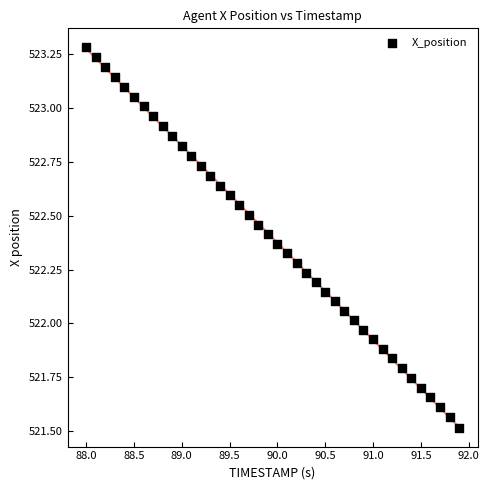

What is the range of Y values (max minus min)?

1.8